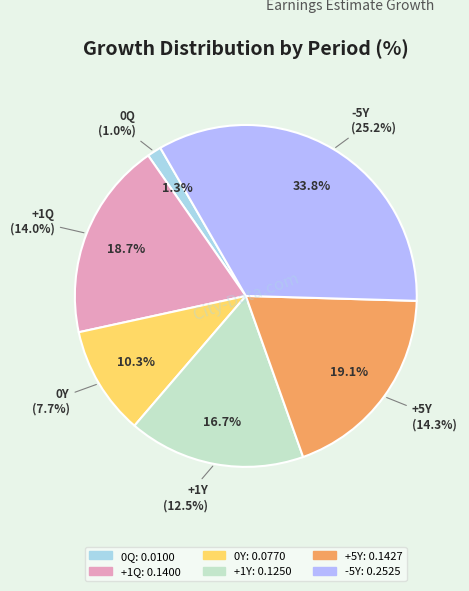

Count the number of slices in the pie.

6